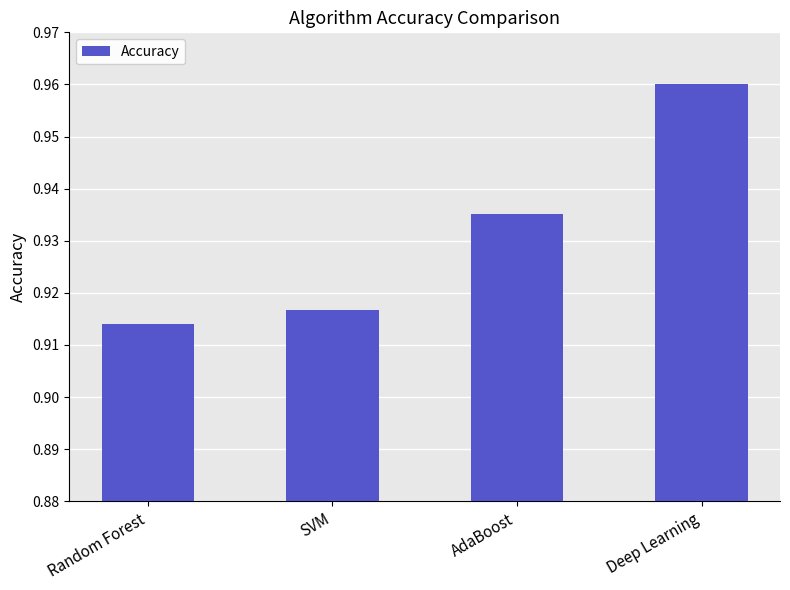

Rank the categories by value from lowest to highest.

Random Forest, SVM, AdaBoost, Deep Learning